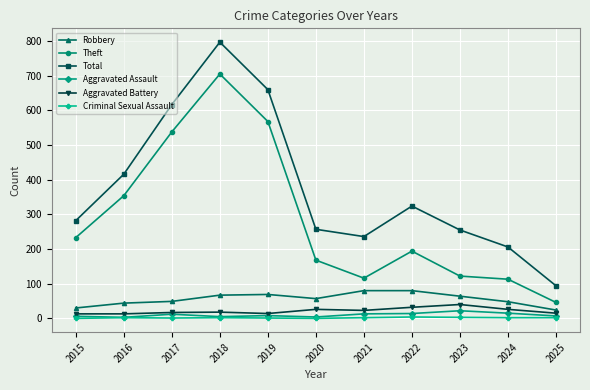

Which series has the largest range (max minus min)?

Total